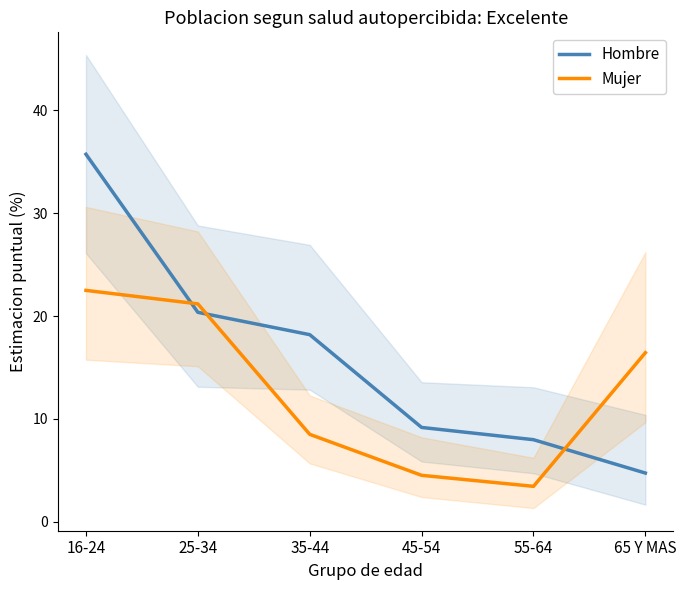

Reading left to right, what are all the values shown in this chart?

Hombre: 16-24=35.7	25-34=20.4	35-44=18.2	45-54=9.2	55-64=8.0	65 Y MAS=4.8
Mujer: 16-24=22.5	25-34=21.2	35-44=8.5	45-54=4.5	55-64=3.5	65 Y MAS=16.4